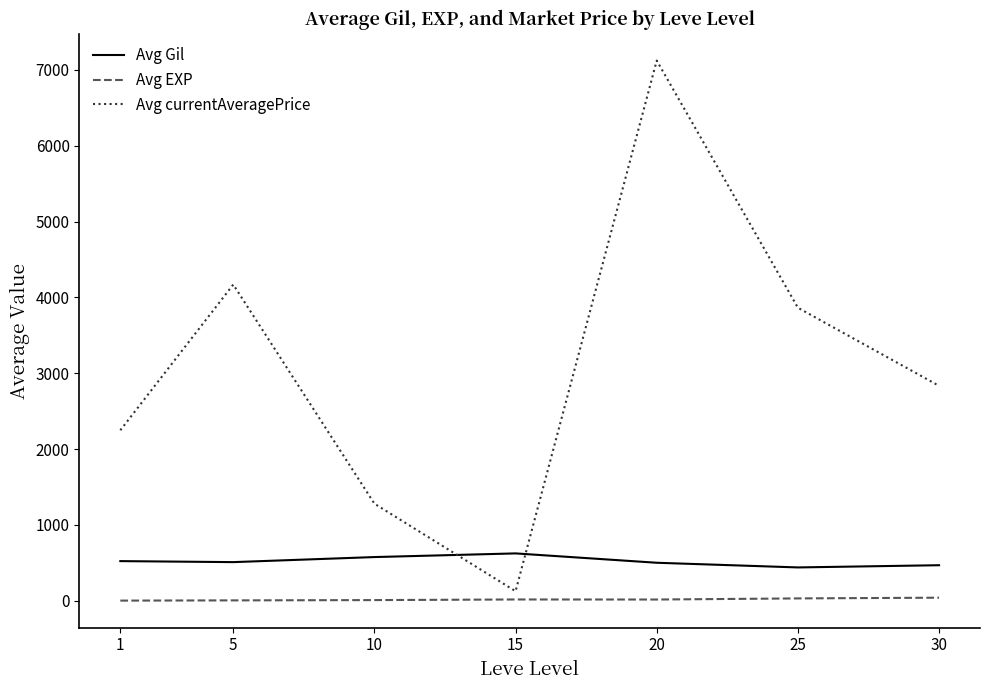

How many interior local peaks does the Avg currentAveragePrice series have?

2